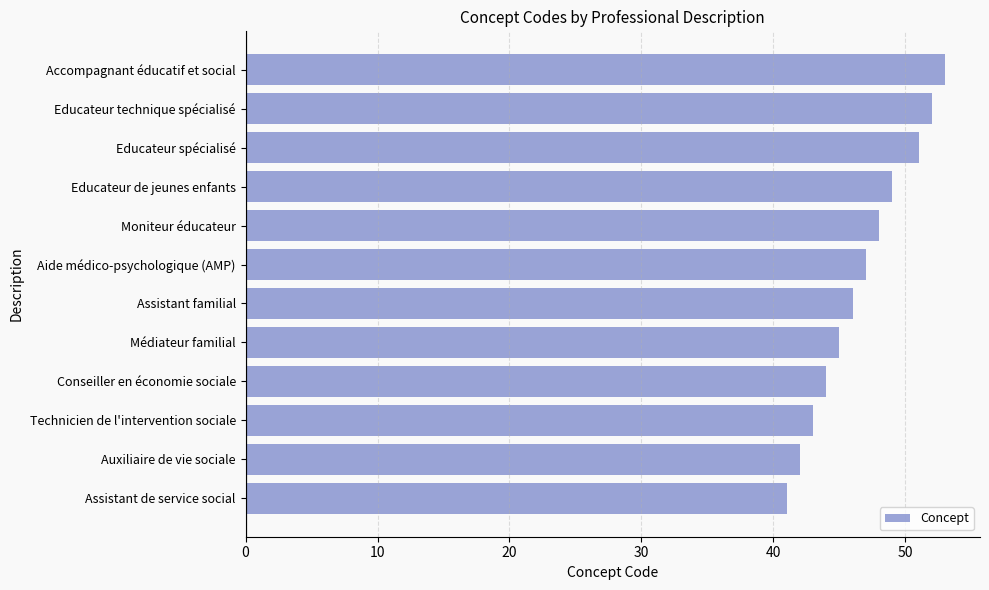

Are the bars horizontal?

Yes